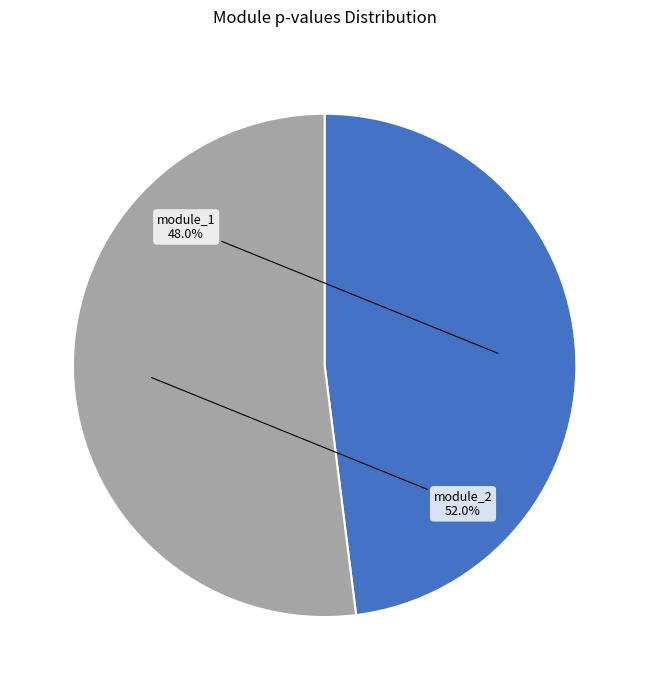

What is the majority slice?

module_2